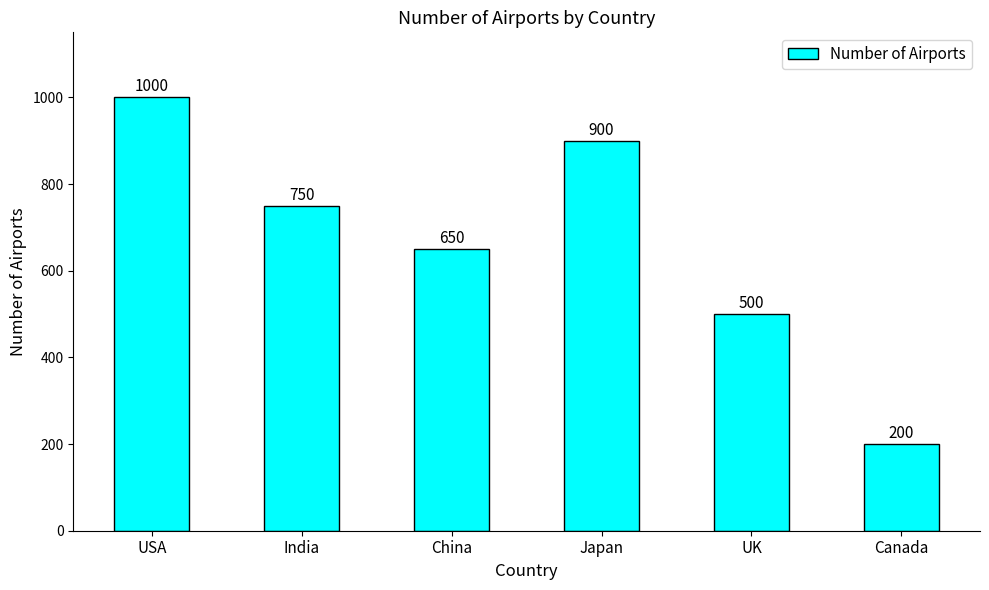

Does the chart contain stacked bars?

No